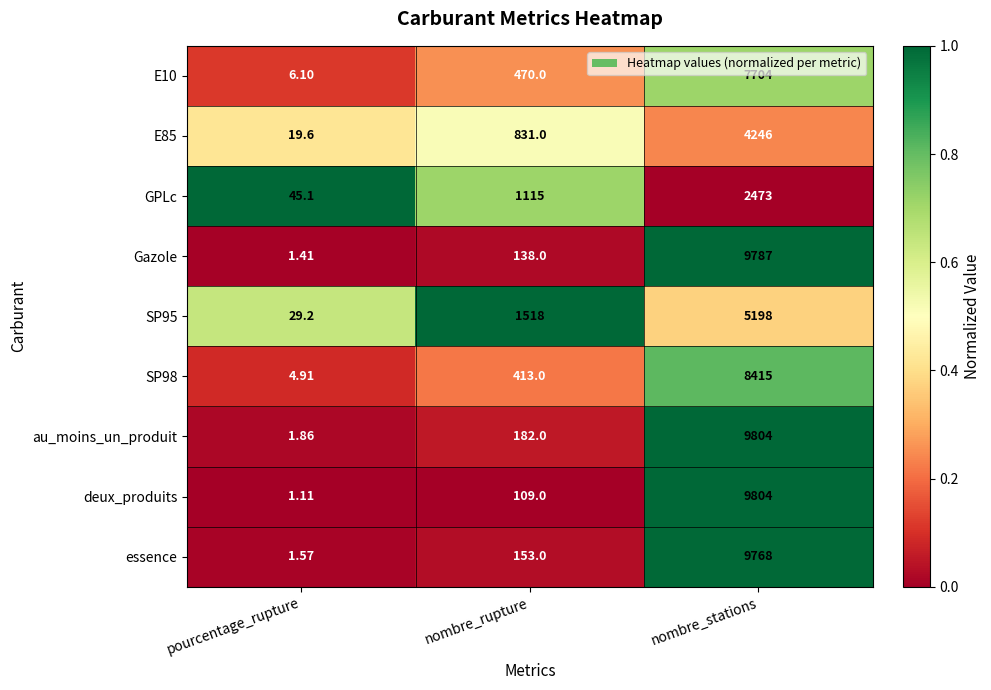

Rank the categories by SP98 value from lowest to highest.

pourcentage_rupture, nombre_rupture, nombre_stations